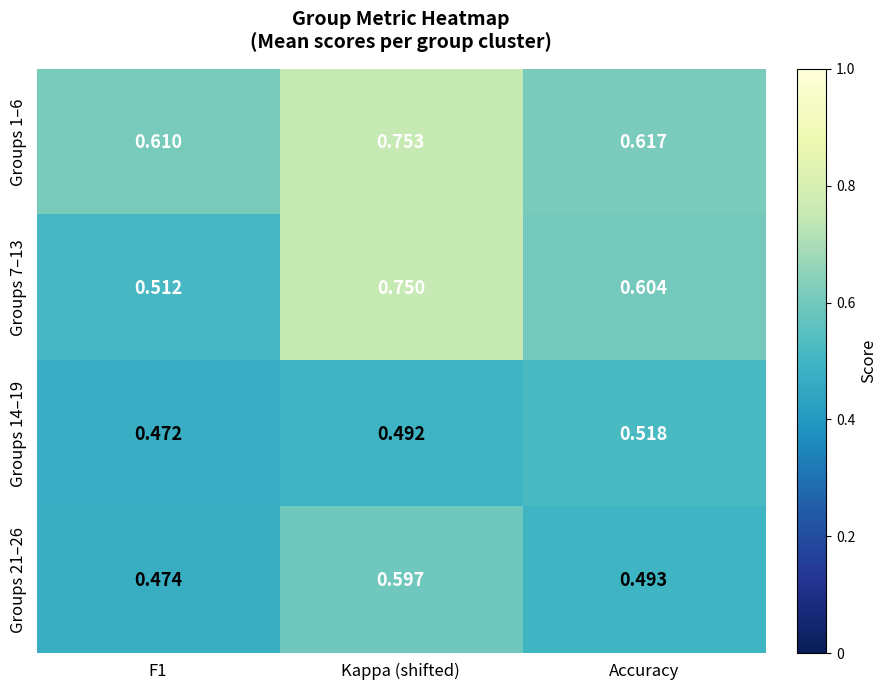

Is the value of Groups 21–26 at Accuracy greater than the value of Groups 14–19 at F1?

Yes